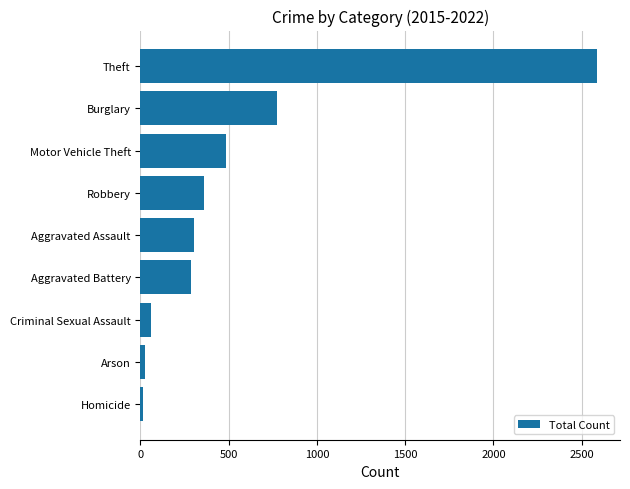

What value does the data have at Motor Vehicle Theft?

482